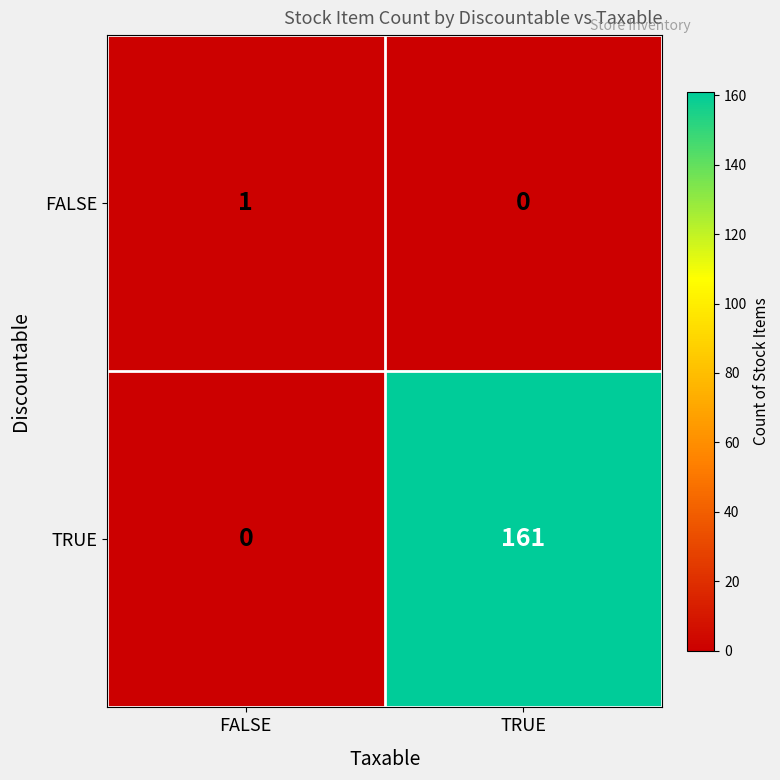

Rank the series at FALSE from lowest to highest value.

TRUE, FALSE